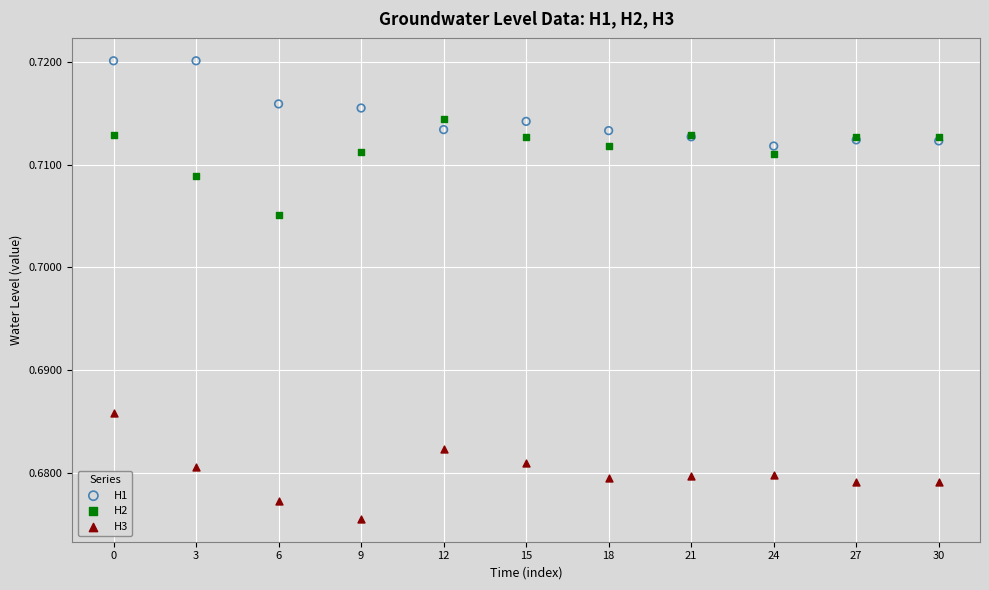

Which series contains the lowest Y value?

H3